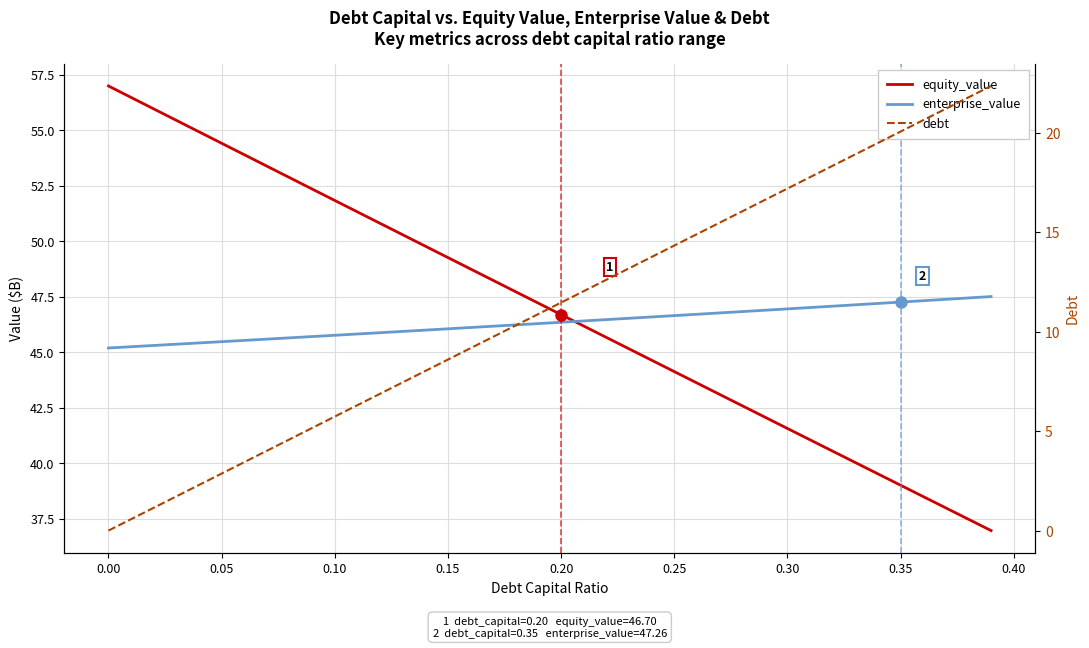

Between 0.00 and 0.30, which series saw the biggest shift?

debt